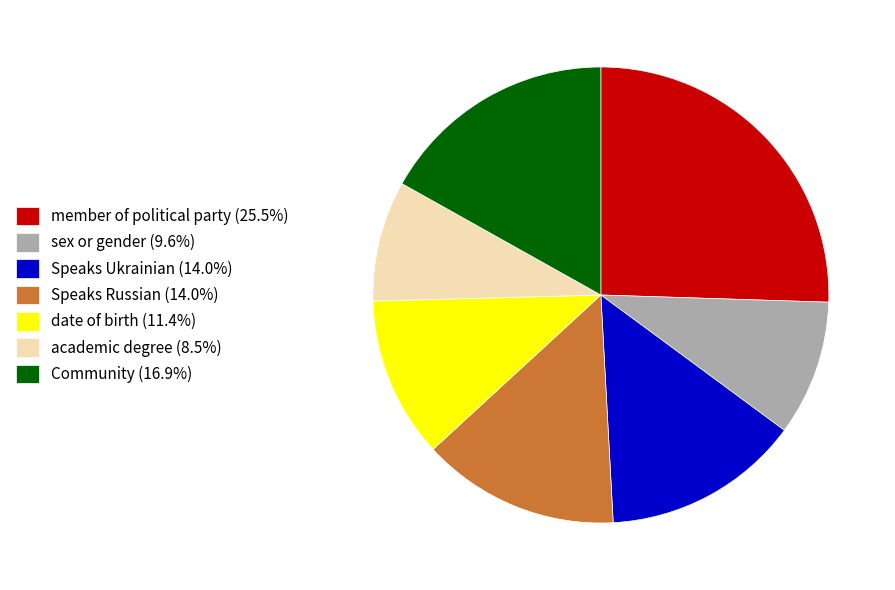

The academic degree slice represents 20% of the pie. True or false?

False